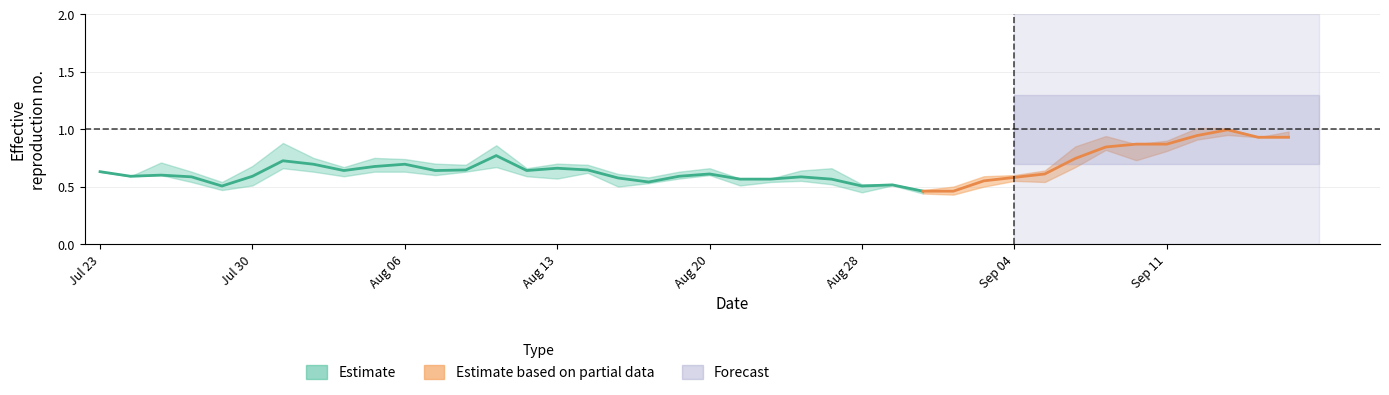

What position from the right is 26?

14